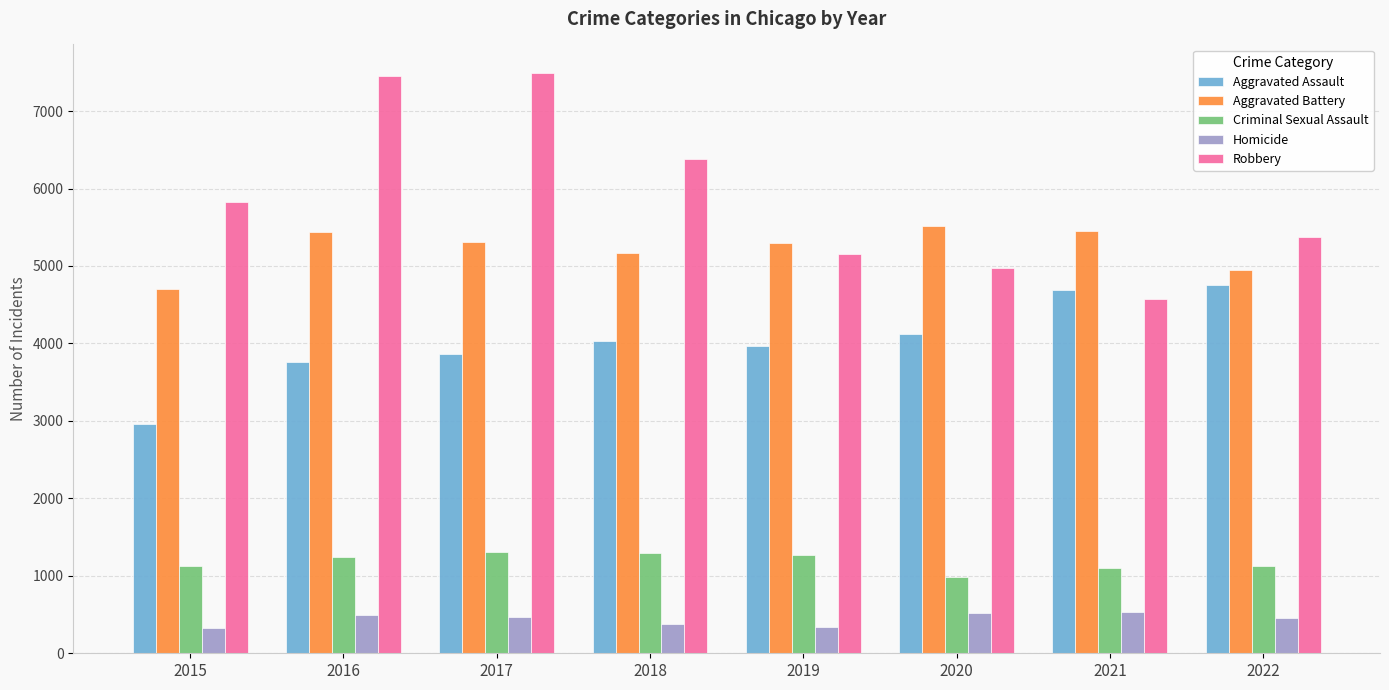

What is the greatest value displayed?

7486